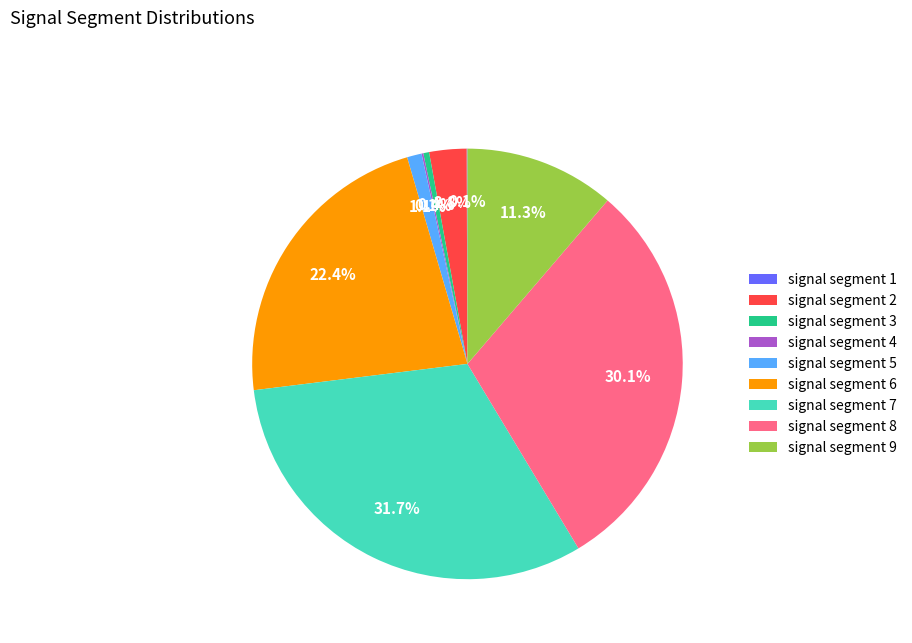

Does signal segment 6 represent more than half of the total?

No